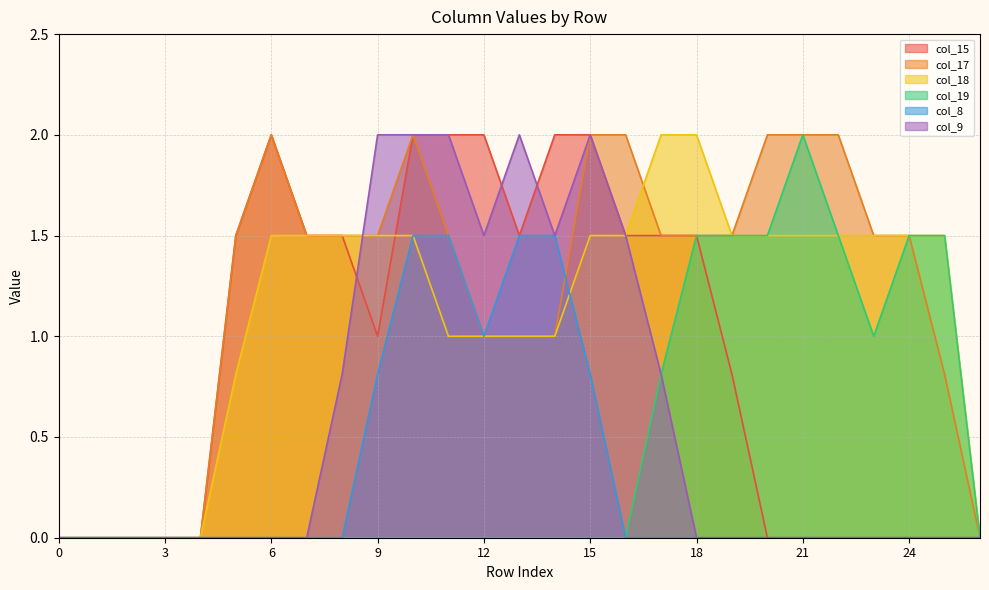

Which series has the widest spread of values?

col_15